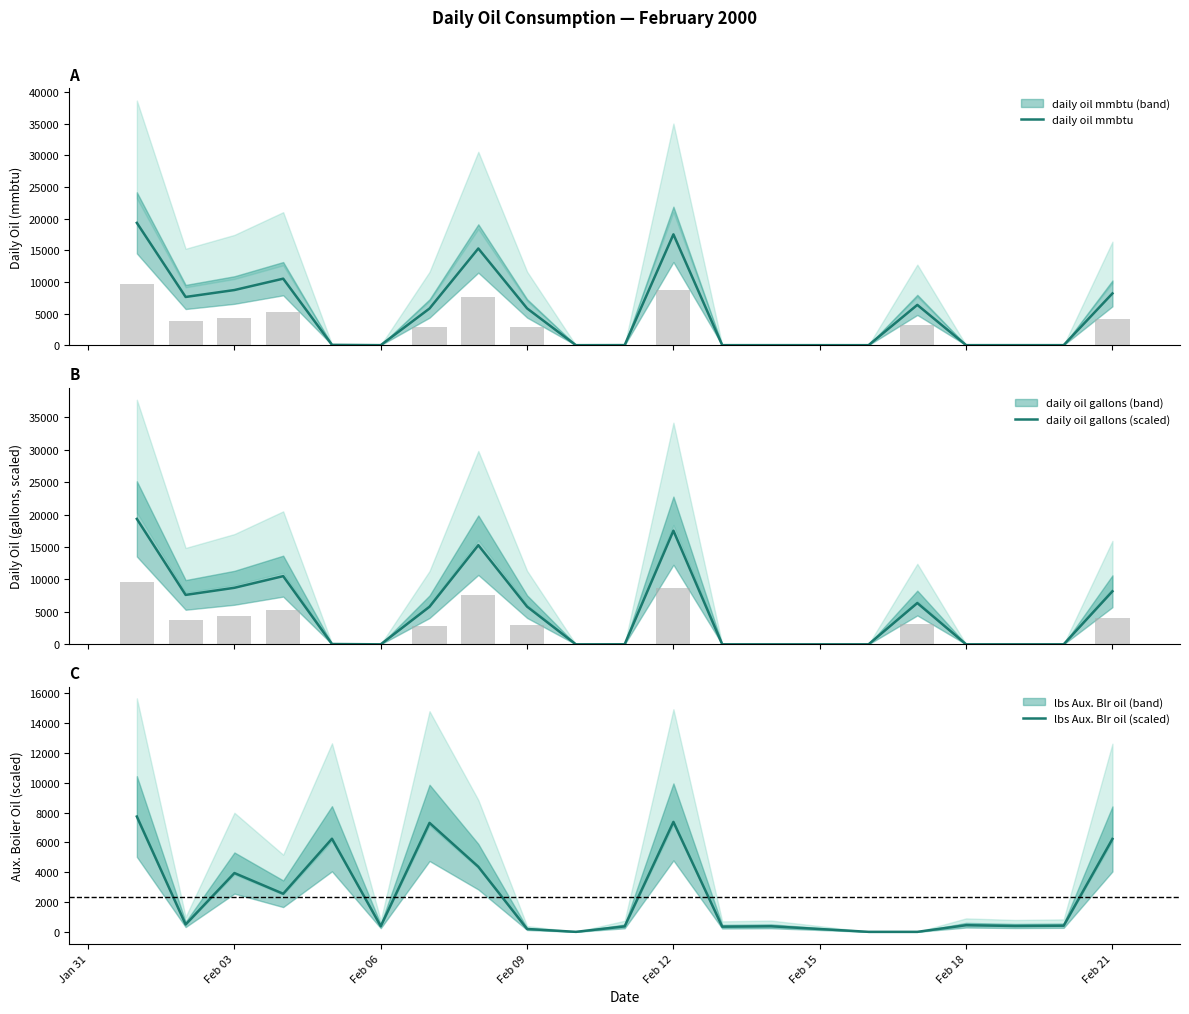

At Feb 06, list the series in order from largest to smallest.

lbs Aux. Blr oil (scaled), daily oil mmbtu, daily oil gallons (scaled)